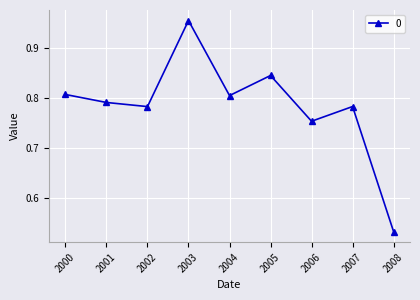

Does the chart have visible grid lines?

Yes